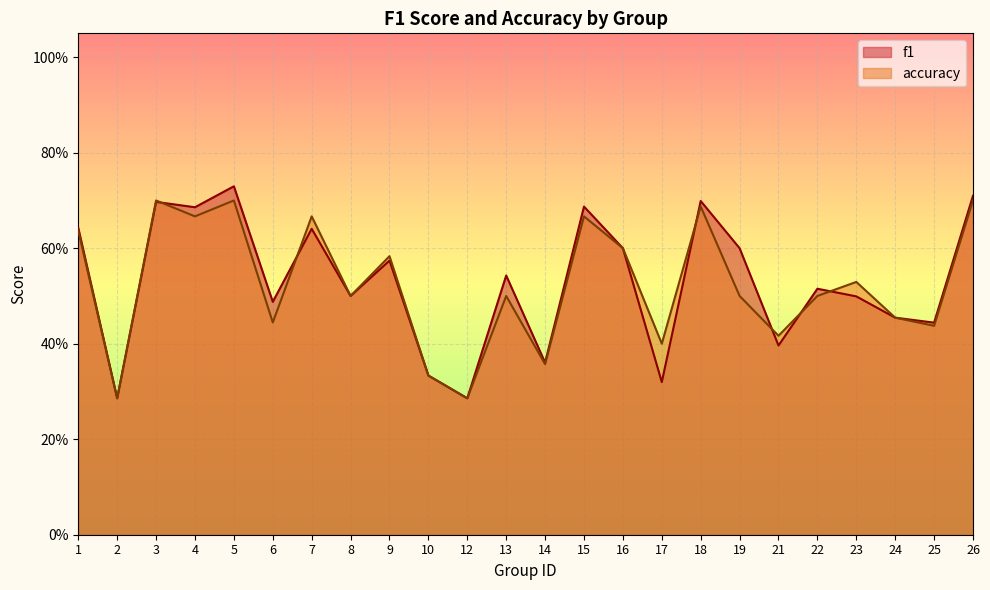

What is the difference between the f1 values at 16 and 2?

0.3